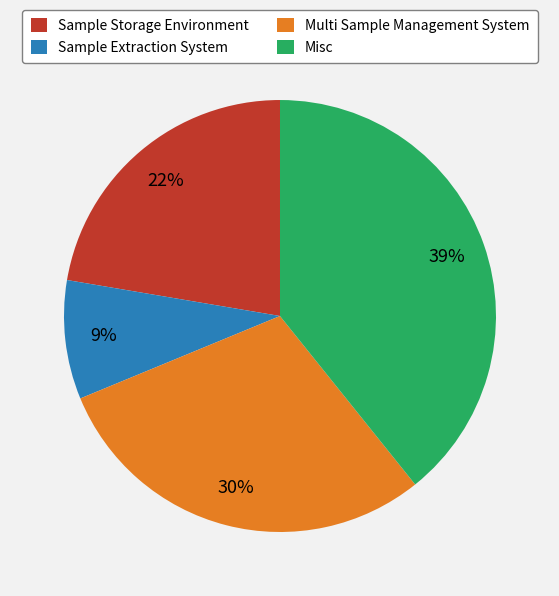

To the nearest percent, what is the average slice percentage?

25%